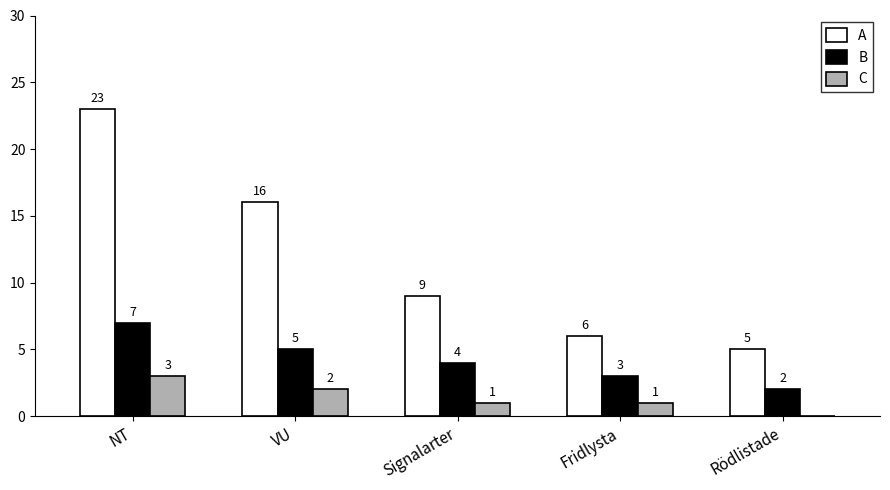

What are all the series names shown in the legend?

A, B, C